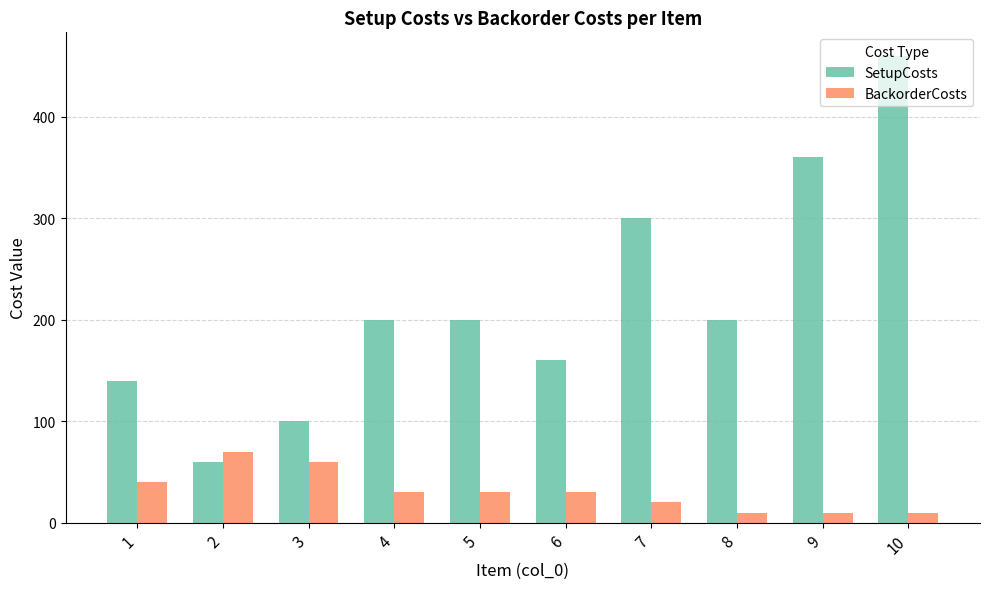

Reading left to right, extract all data points from this chart.

SetupCosts: 140	60	100	200	200	160	300	200	360	460
BackorderCosts: 40	70	60	30	30	30	20	10	10	10